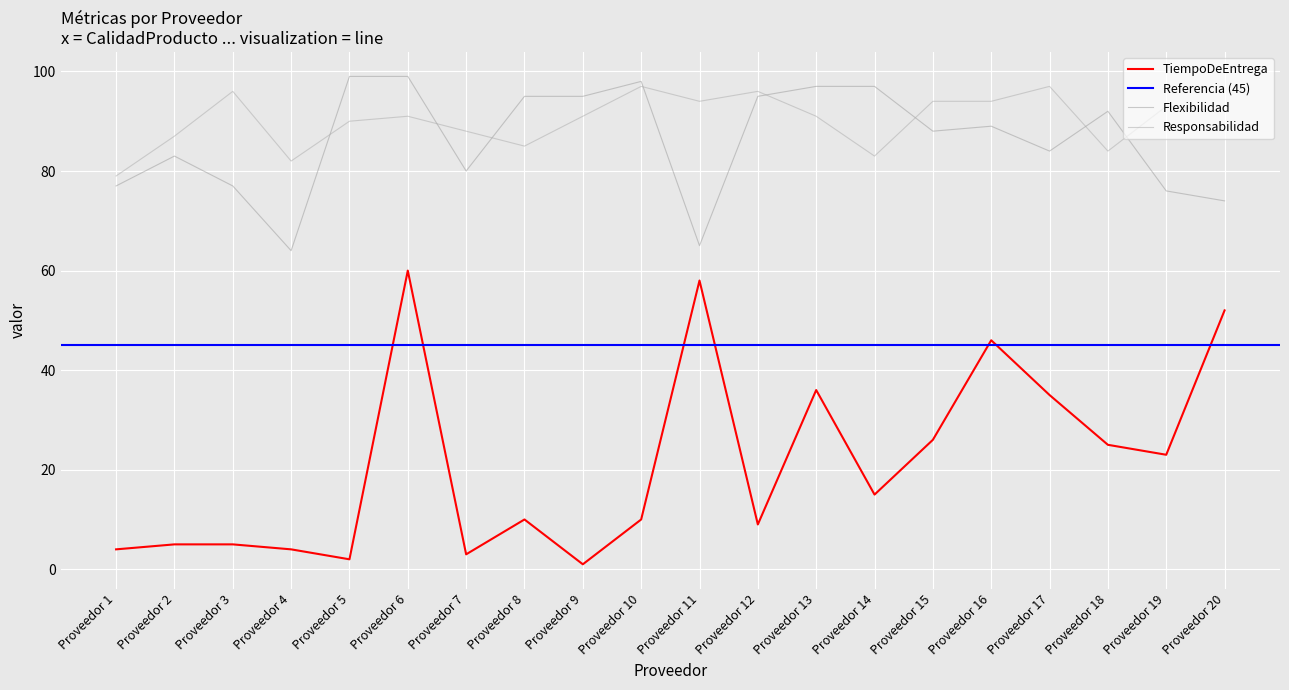

The value of Responsabilidad at Proveedor 16 is 94. True or false?

True